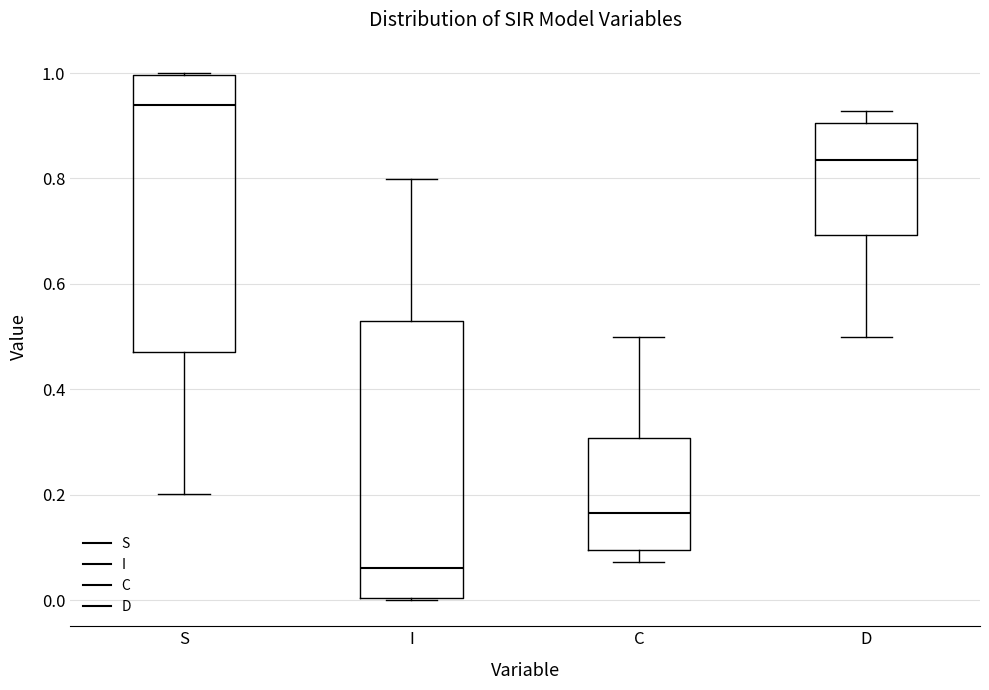

Reading left to right, transcribe this box plot: for each box, give where its median line is, the range the box spans, and where its two whiskers end, as read against the y-axis. The values are not printed on the chart, so give them approximately, as read against the axis.

S: median 0.94, box 0.48 to 1.00, whiskers 0.20 to 1.00
I: median 0.06, box 0.00 to 0.52, whiskers 0.00 to 0.80
C: median 0.16, box 0.10 to 0.30, whiskers 0.08 to 0.50
D: median 0.84, box 0.70 to 0.90, whiskers 0.50 to 0.92